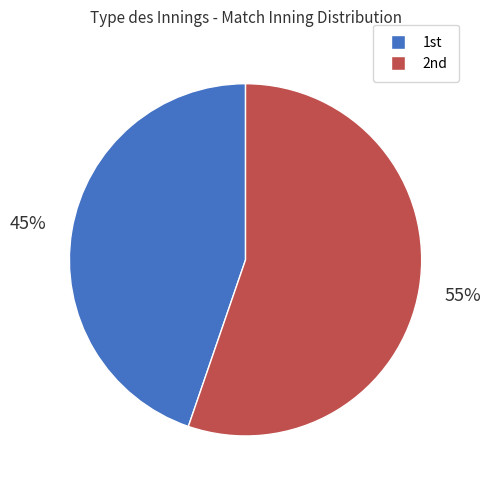

To the nearest percent, what is the average slice percentage?

50%